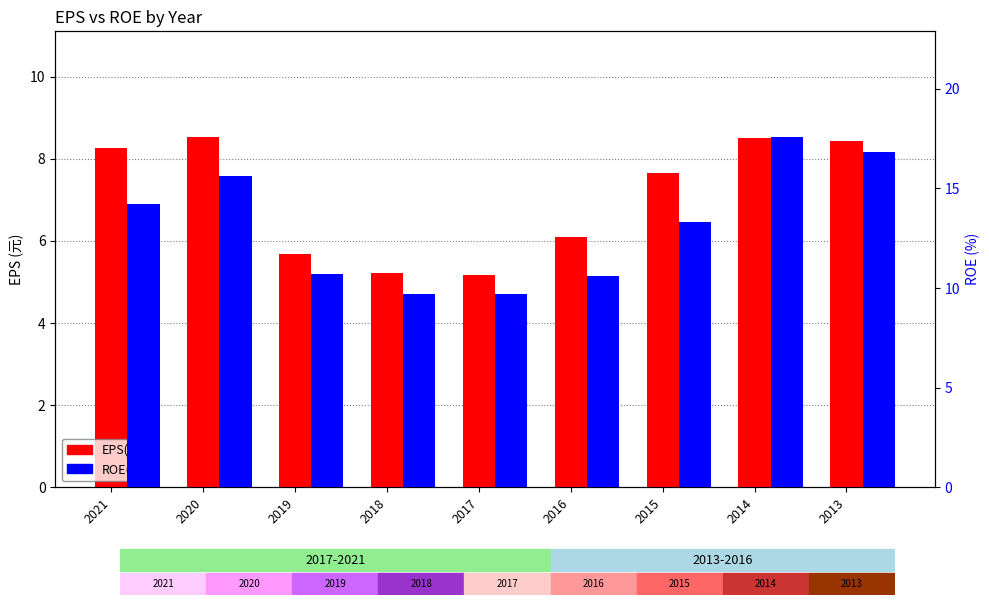

Which category has the lowest value across all series?

2017